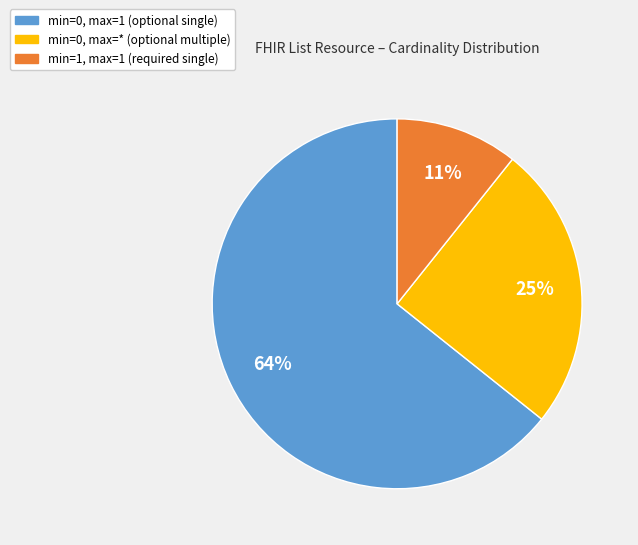

Is there any slice that represents more than half of the pie?

Yes